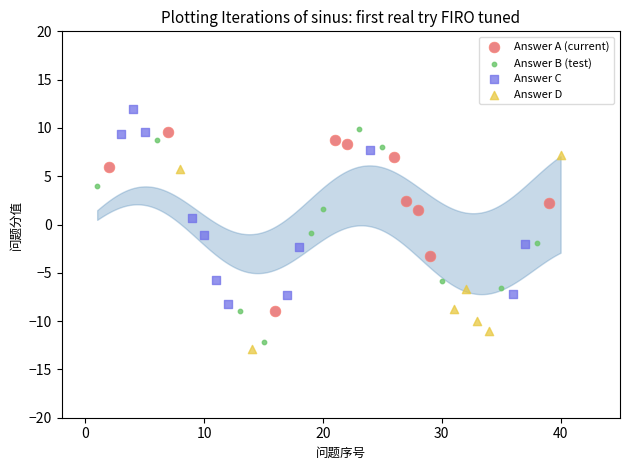

Which series reaches the maximum Y coordinate?

Answer C